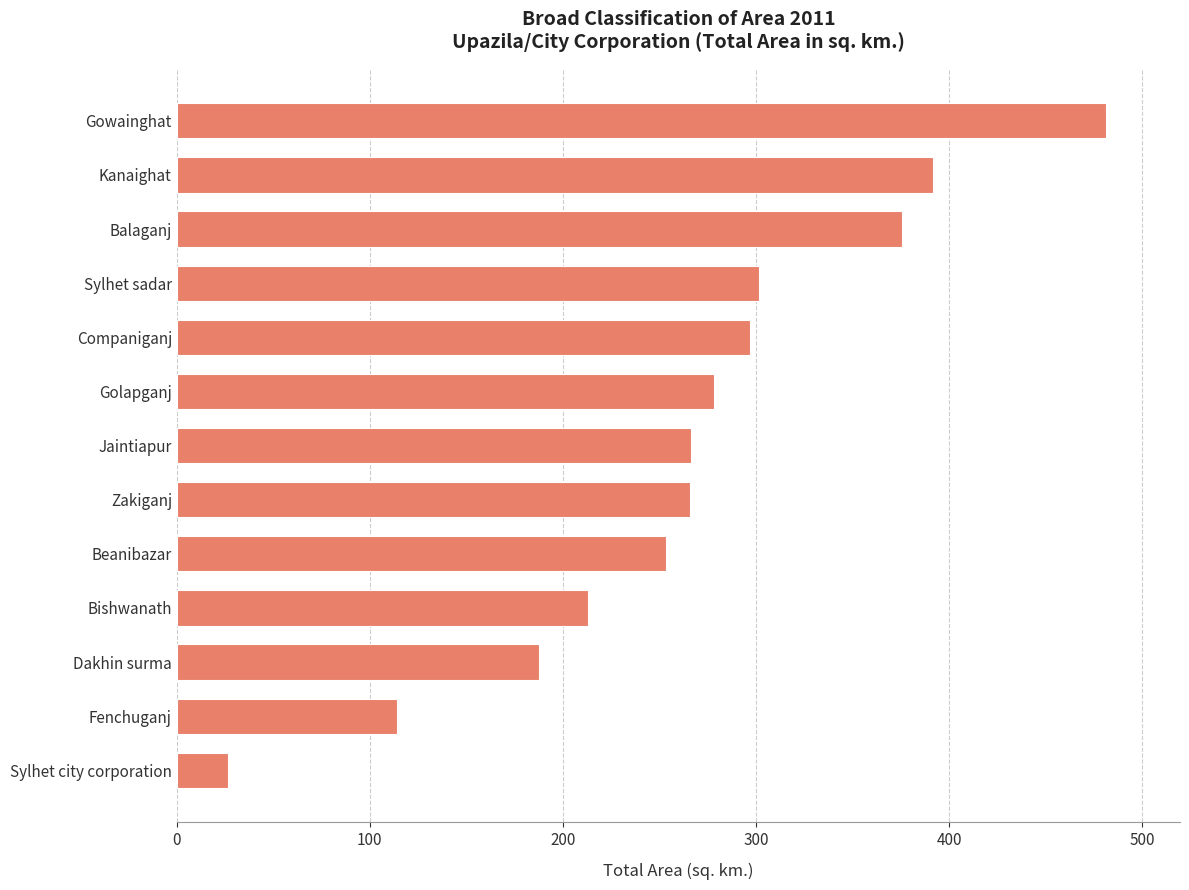

Which category has the highest value across all series?

Gowainghat